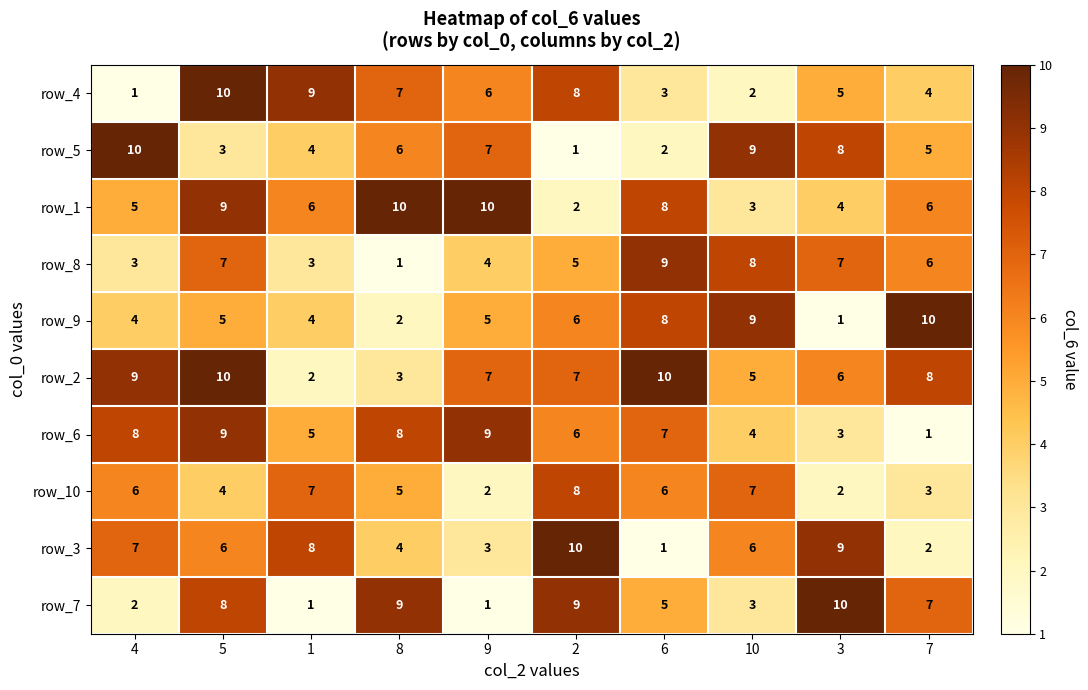

What value does the row_9 series have at 4?

4